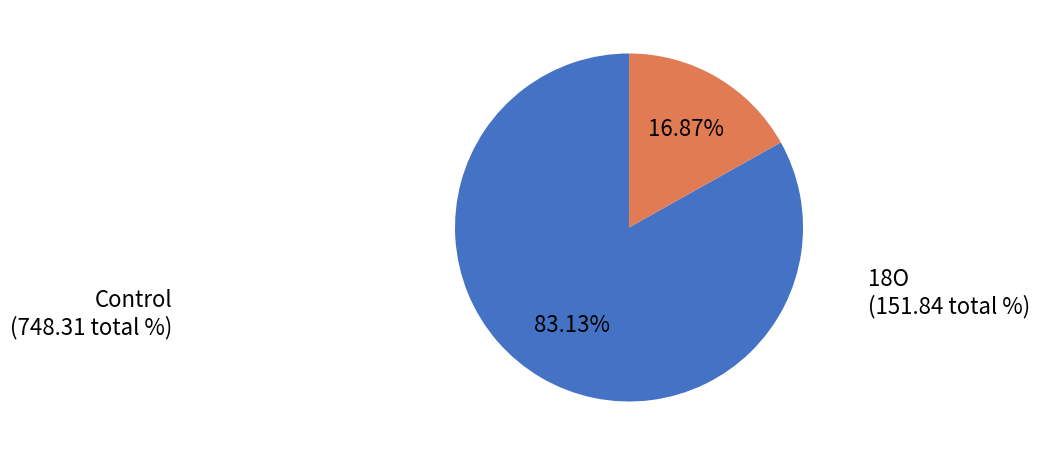

Which category accounts for the majority?

Control